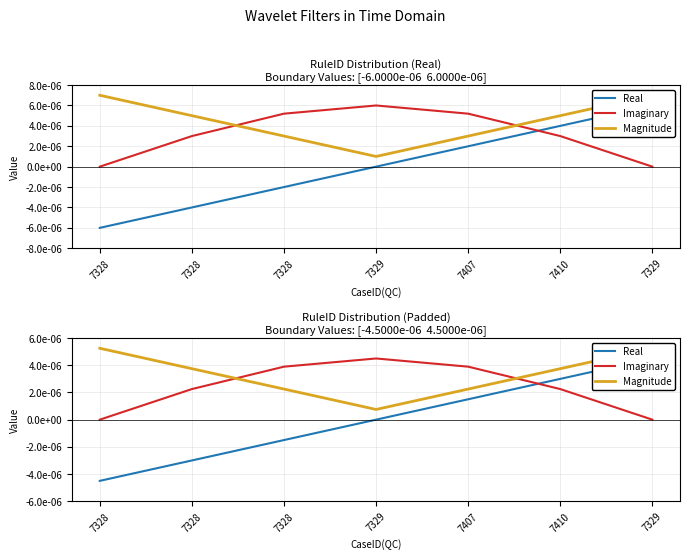

Does the chart have visible grid lines?

Yes